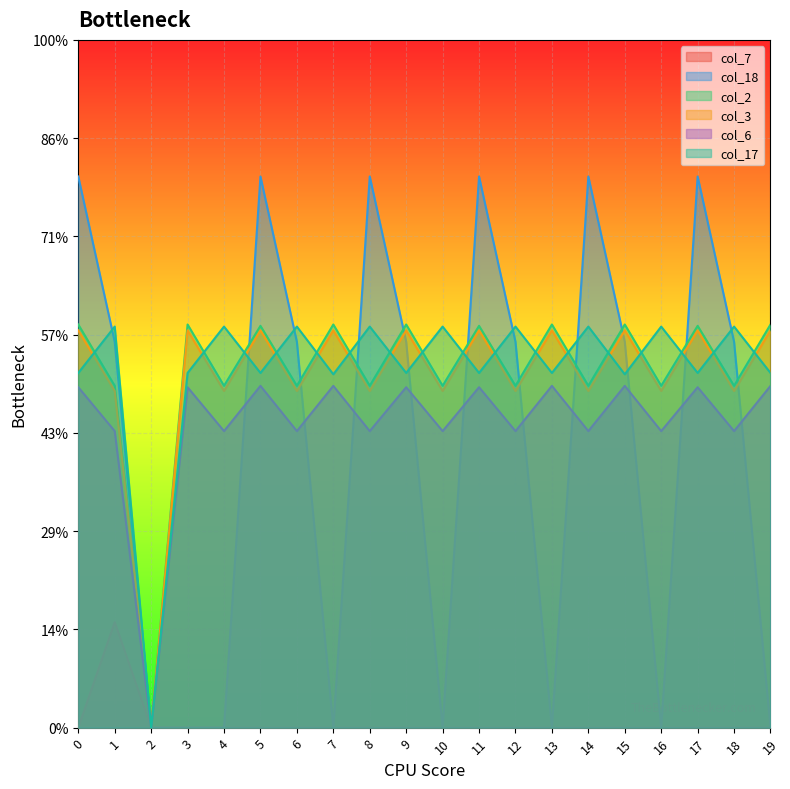

At which label is col_6 closest to 173?

1